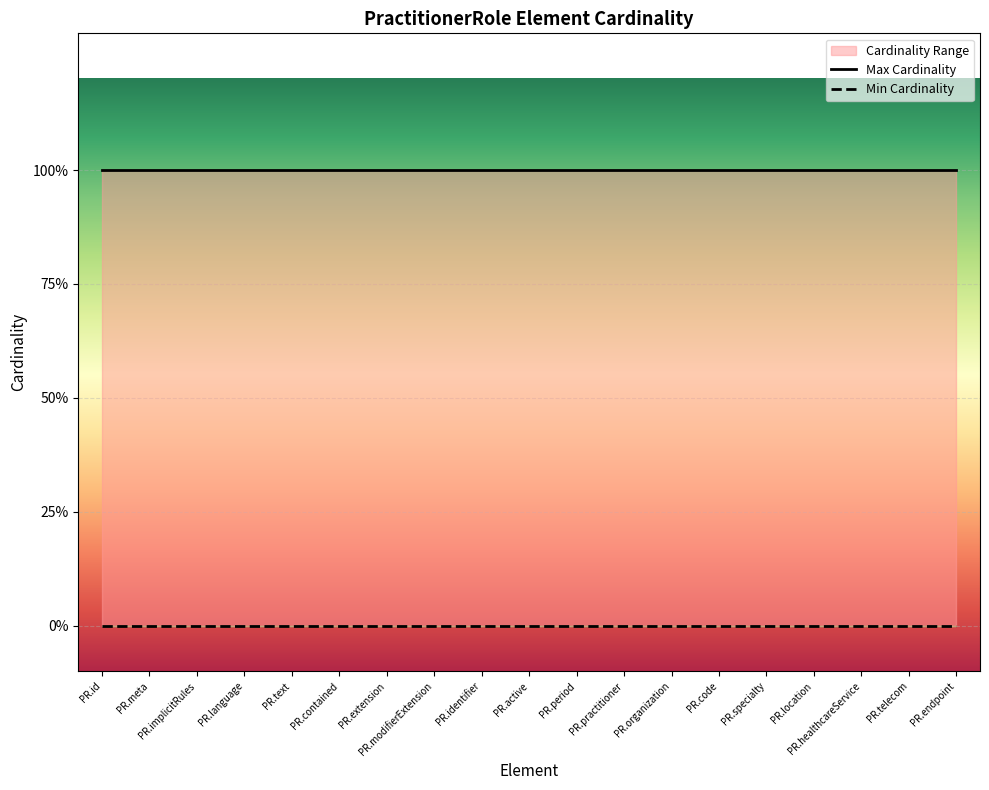

List the series in order of their overall mean, lowest first.

Min Cardinality, Max Cardinality